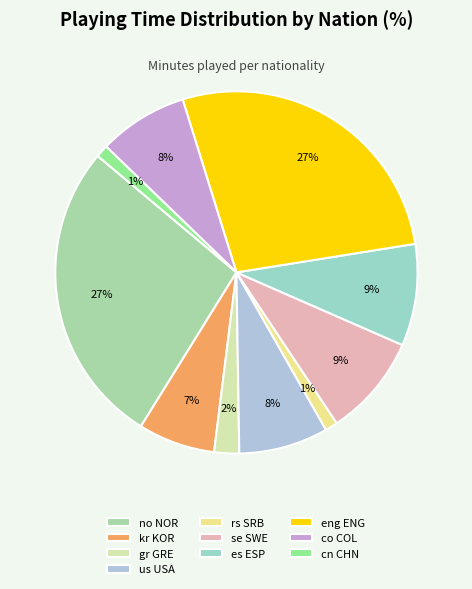

Is there a majority slice in this chart?

No